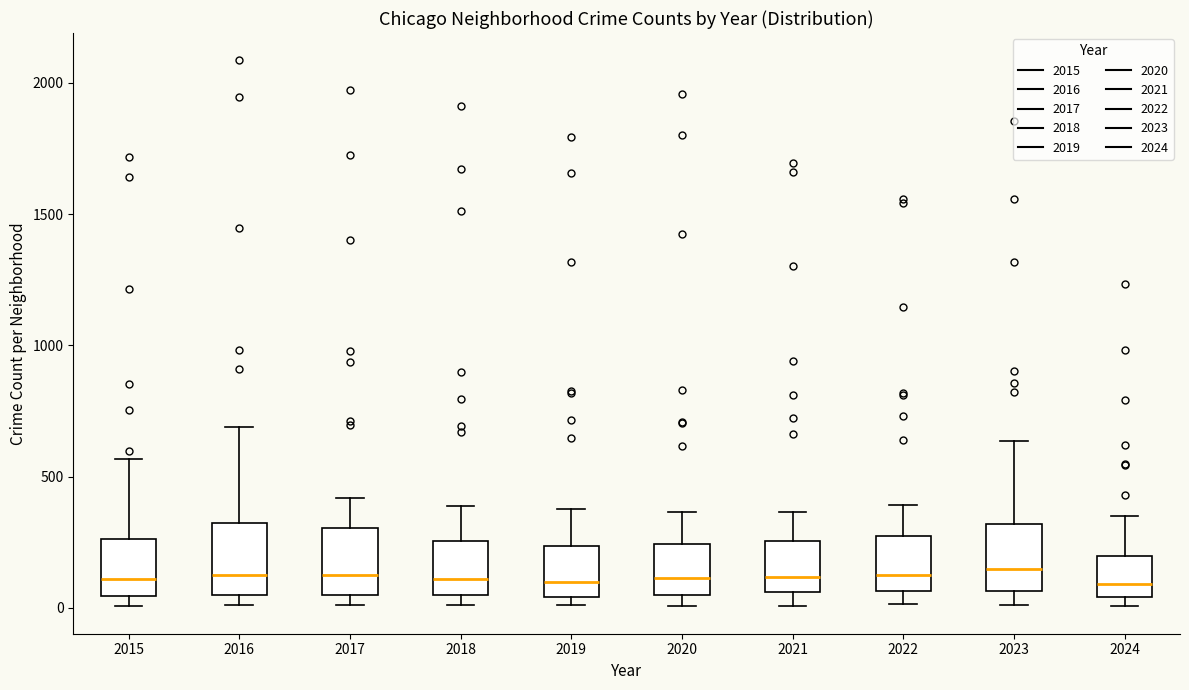

Where is the upper edge of the box at x = 2015 on the y-axis? The values are not printed on the chart, so give them approximately, as read against the axis.

250